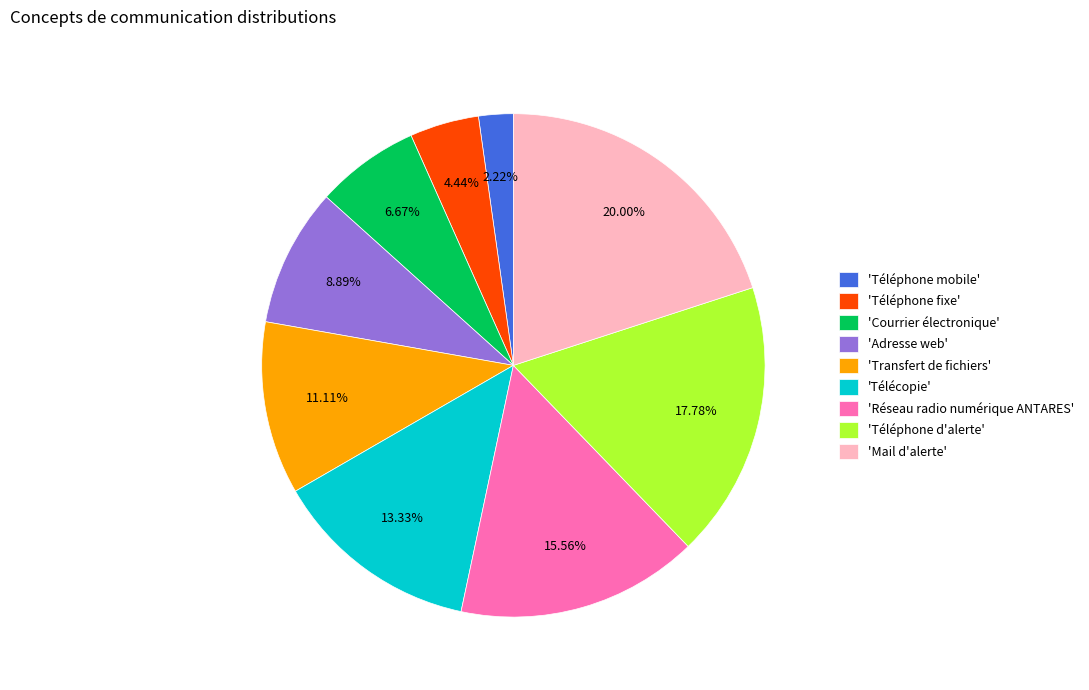

Rank the categories by value from lowest to highest.

'Téléphone mobile', 'Téléphone fixe', 'Courrier électronique', 'Adresse web', 'Transfert de fichiers', 'Télécopie', 'Réseau radio numérique ANTARES', 'Téléphone d'alerte', 'Mail d'alerte'